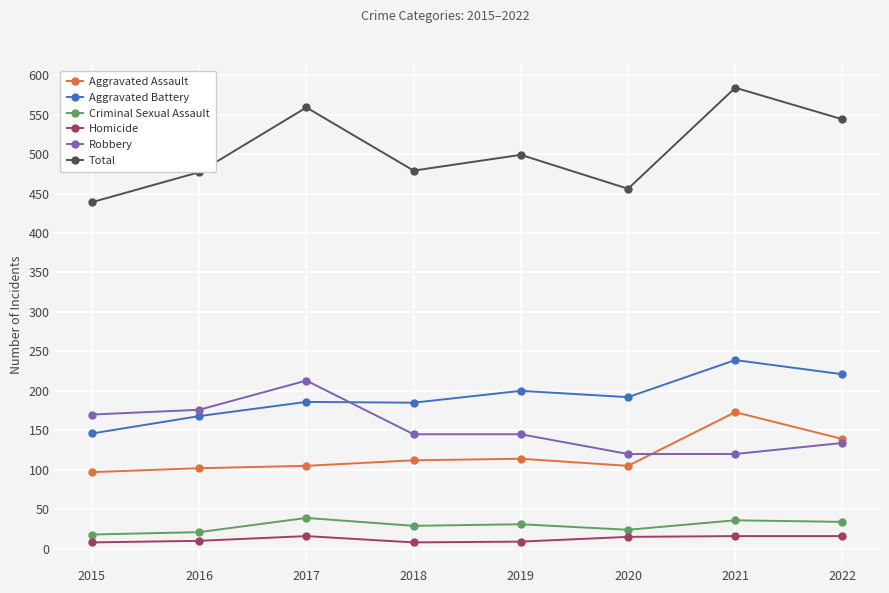

At which category is the sum across all series the highest?

2021